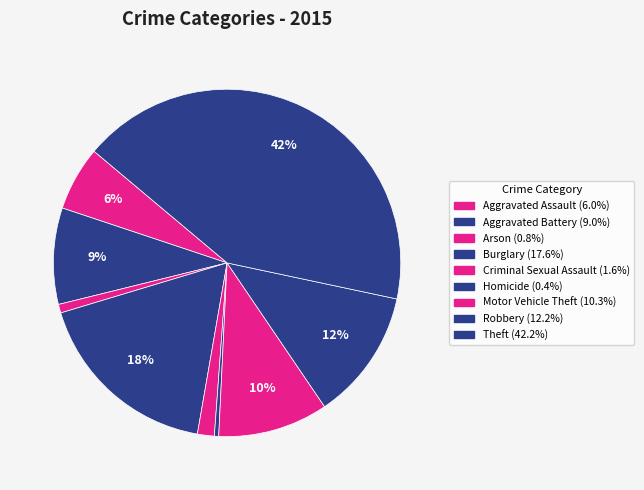

True or false: Homicide accounts for 10% of the total.

False